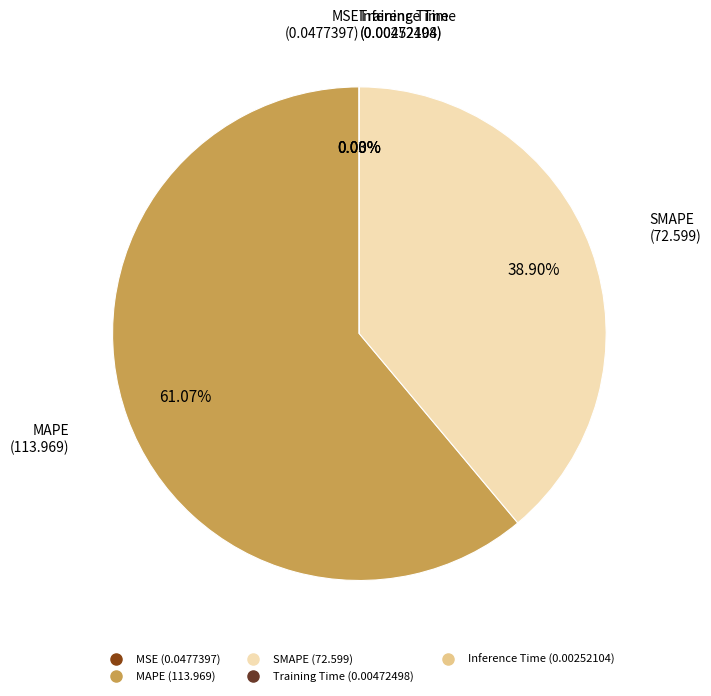

Which has a higher value, MAPE or SMAPE?

MAPE